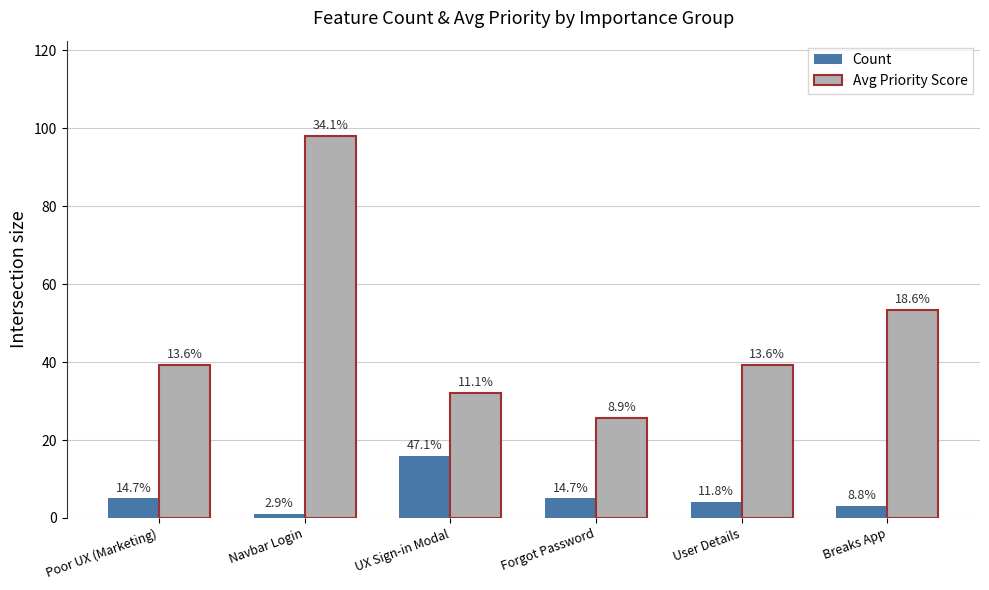

What is the sum of the Avg Priority Score values at Navbar Login and UX Sign-in Modal?

130.0